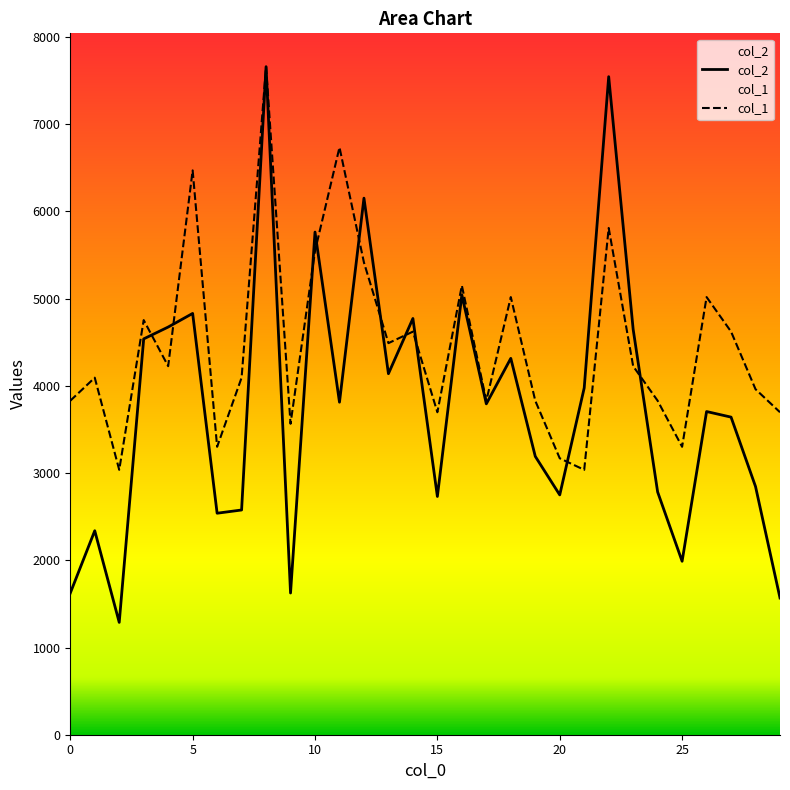

List the labels in order of col_2 value, smallest first.

2, 29, 0, 9, 25, 1, 6, 7, 15, 20, 24, 28, 19, 27, 26, 17, 11, 21, 13, 18, 3, 23, 4, 14, 5, 16, 10, 12, 22, 8